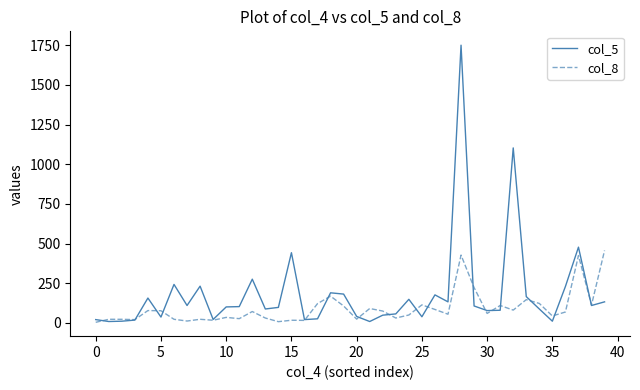

What is the average value of the col_8 series?

92